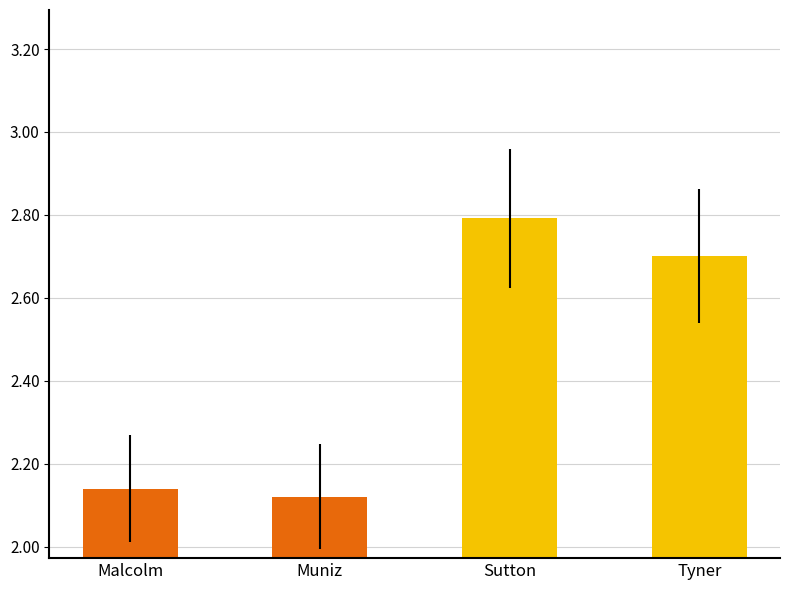

Approximately how many times larger is the value at Malcolm compared to Sutton?

0.8